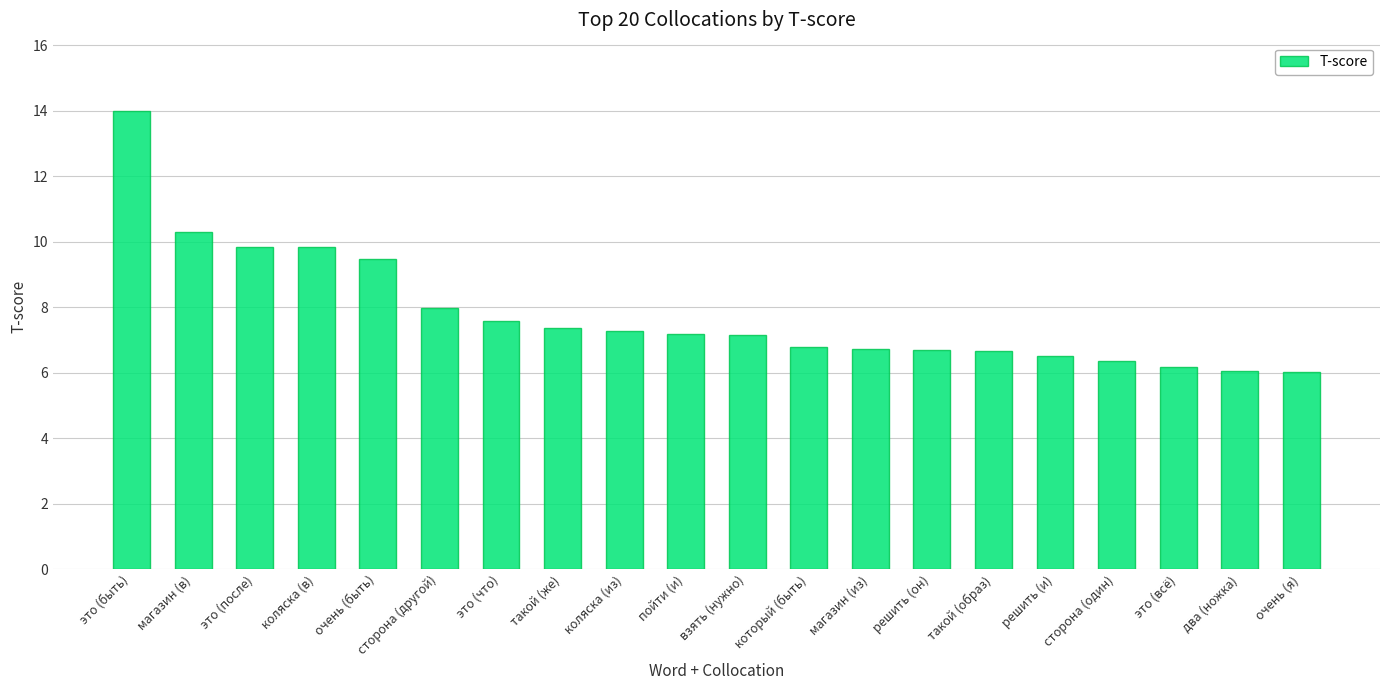

What is the label of the 6th bar from the right?

такой (образ)